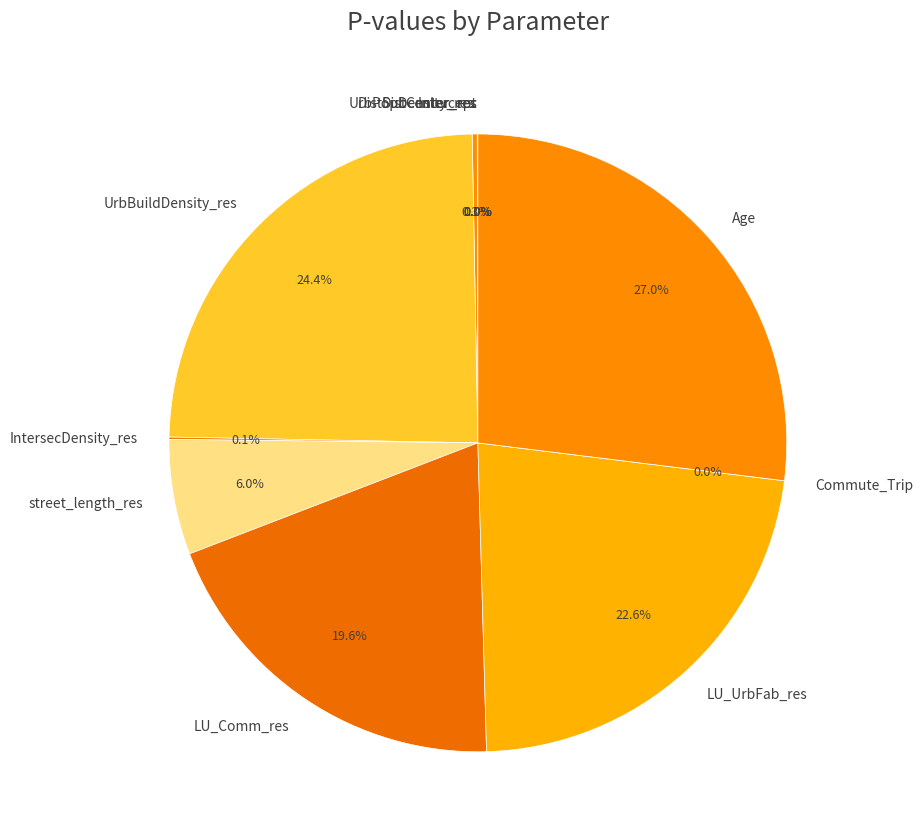

Does Commute_Trip account for over 50% of the chart?

No